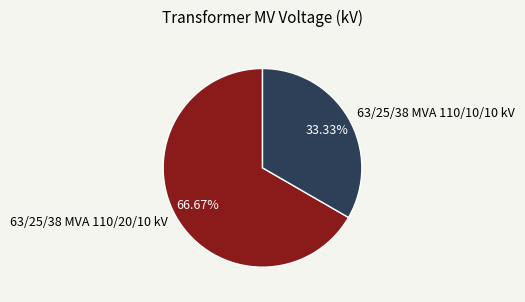

To the nearest percent, what is the difference between the 63/25/38 MVA 110/10/10 kV and 63/25/38 MVA 110/20/10 kV slice percentages?

33%